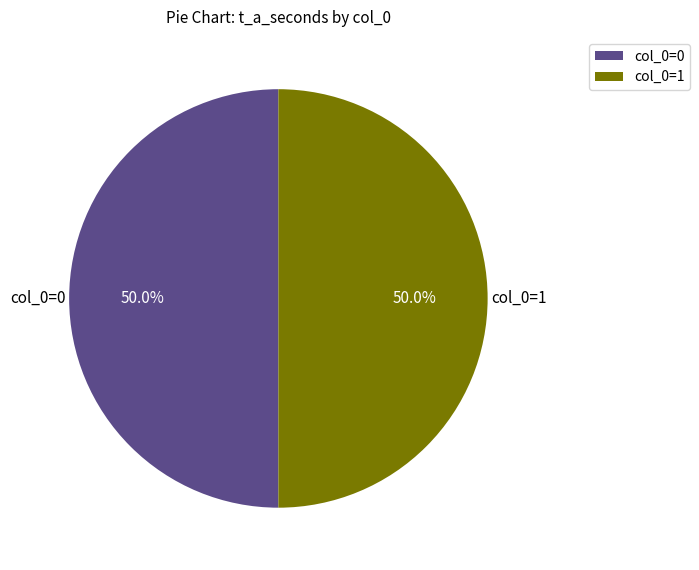

Is the sum of col_0=1 and col_0=0 greater than half?

Yes